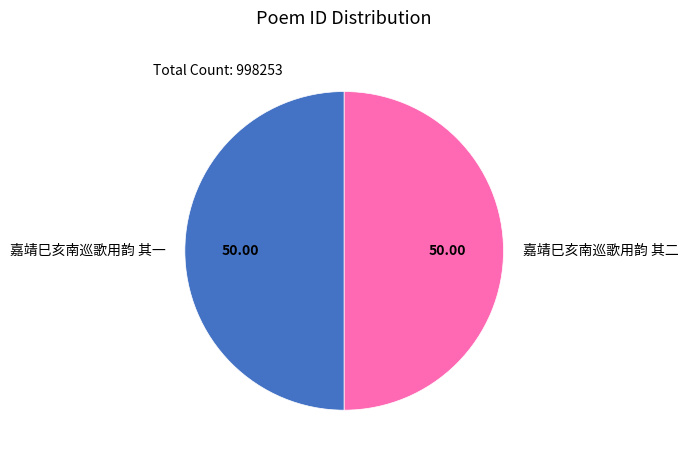

Is the sum of 嘉靖巳亥南巡歌用韵 其二 and 嘉靖巳亥南巡歌用韵 其一 greater than half?

Yes